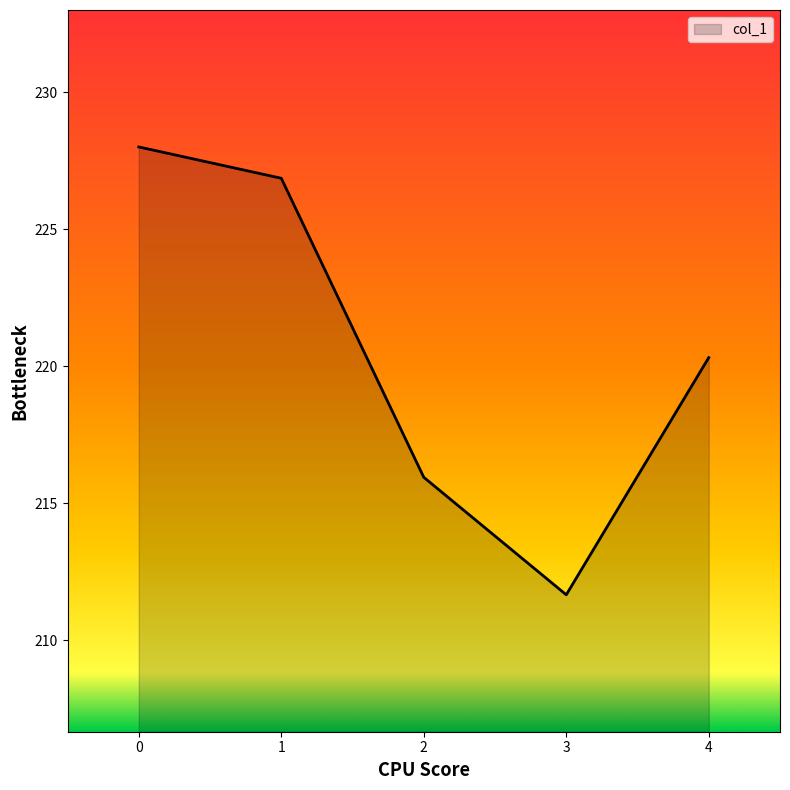

Reading right to left, transcribe all the data shown in this chart.

220.3	211.7	215.9	226.9	228.0